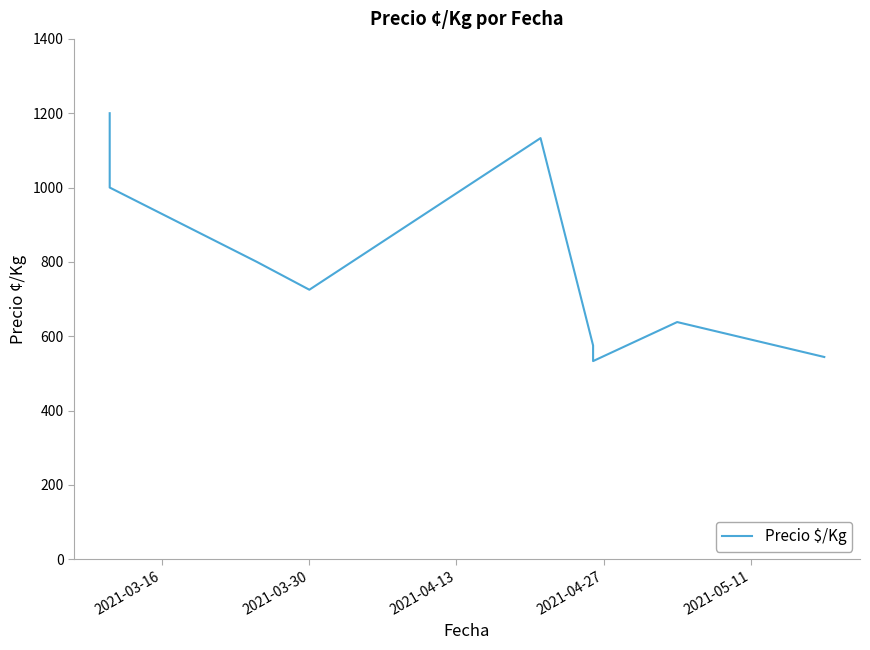

How many values are below 725?

4